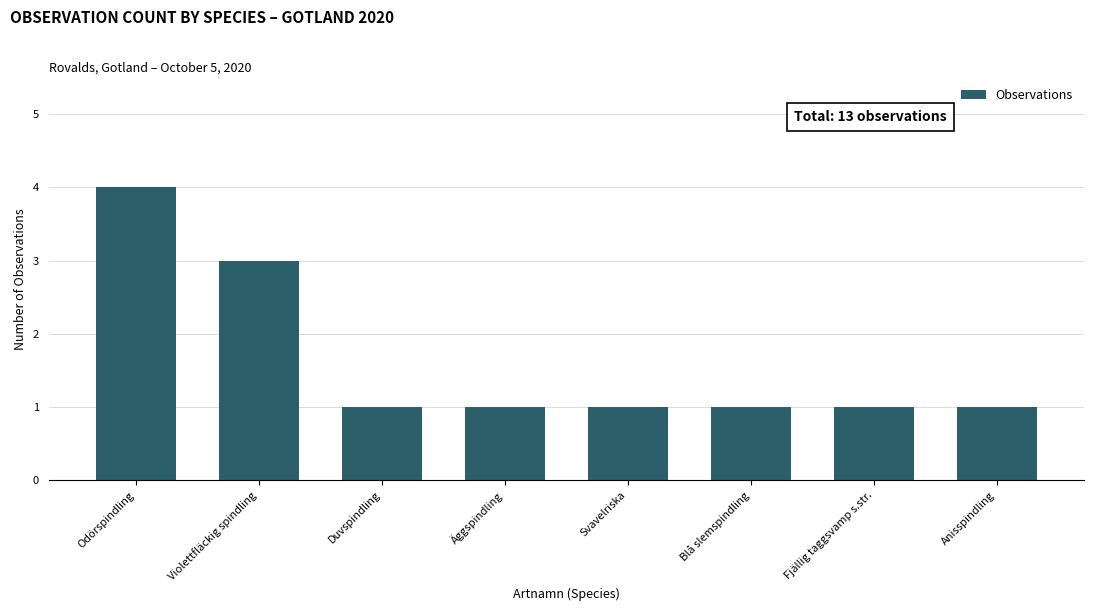

Count the number of categories in the chart.

8